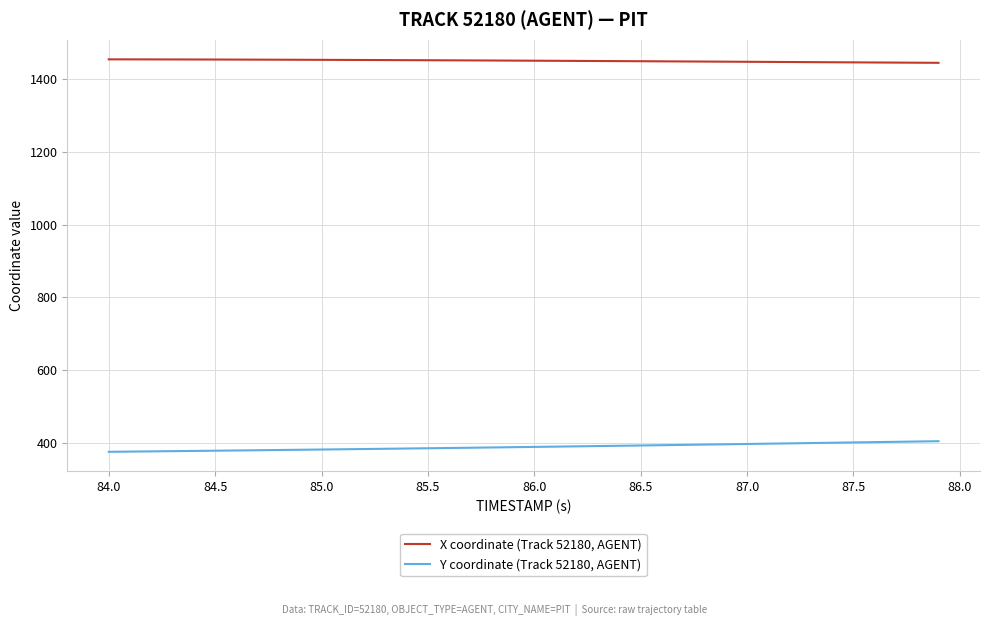

What is the average value of the Y coordinate (Track 52180, AGENT) series?

388.8